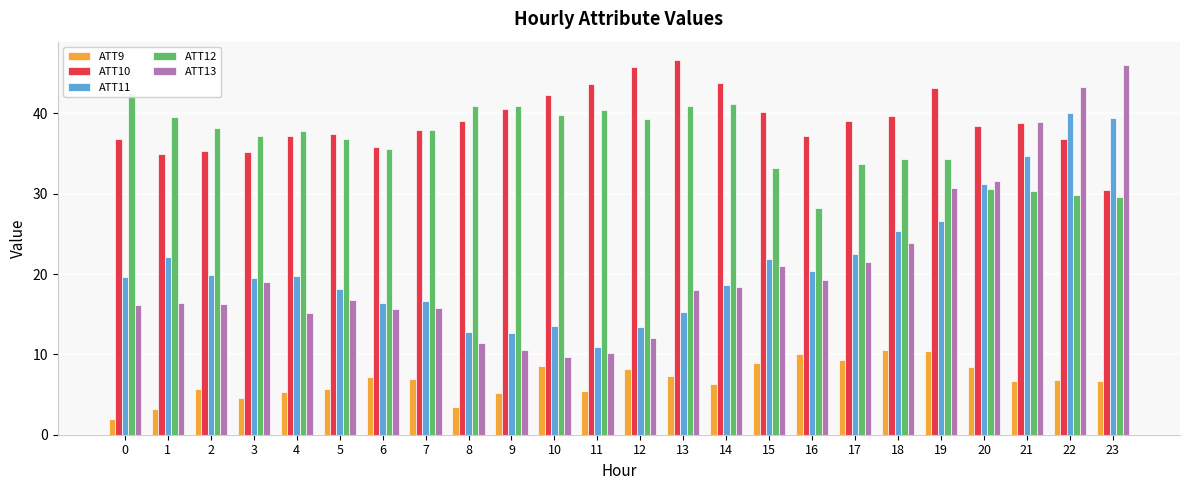

What is the total value across all series at 1?

116.3